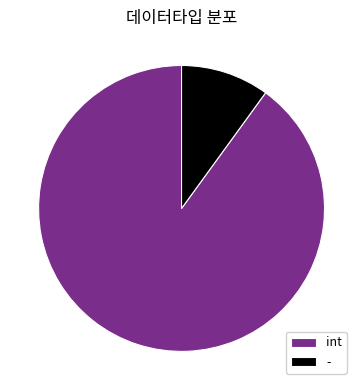

Between int and -, which is larger?

int